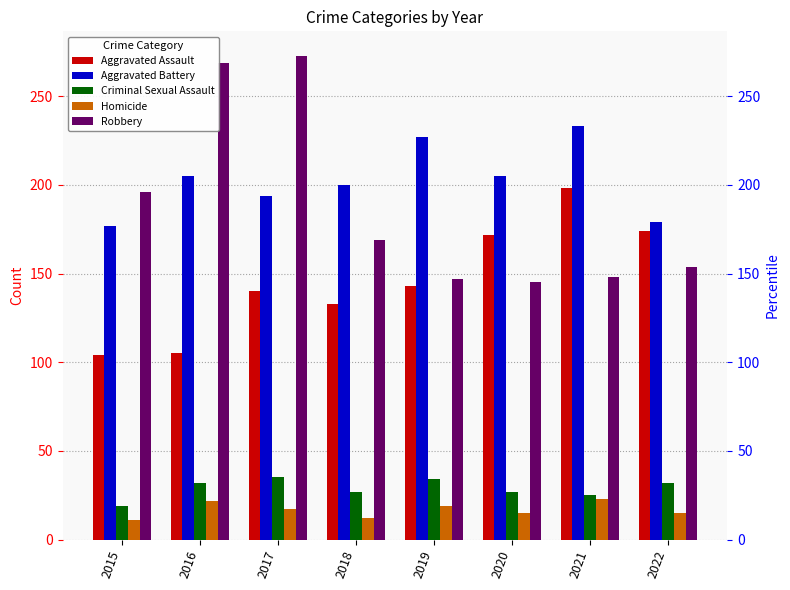

True or false: Homicide has a value of 15 at 2020.

True